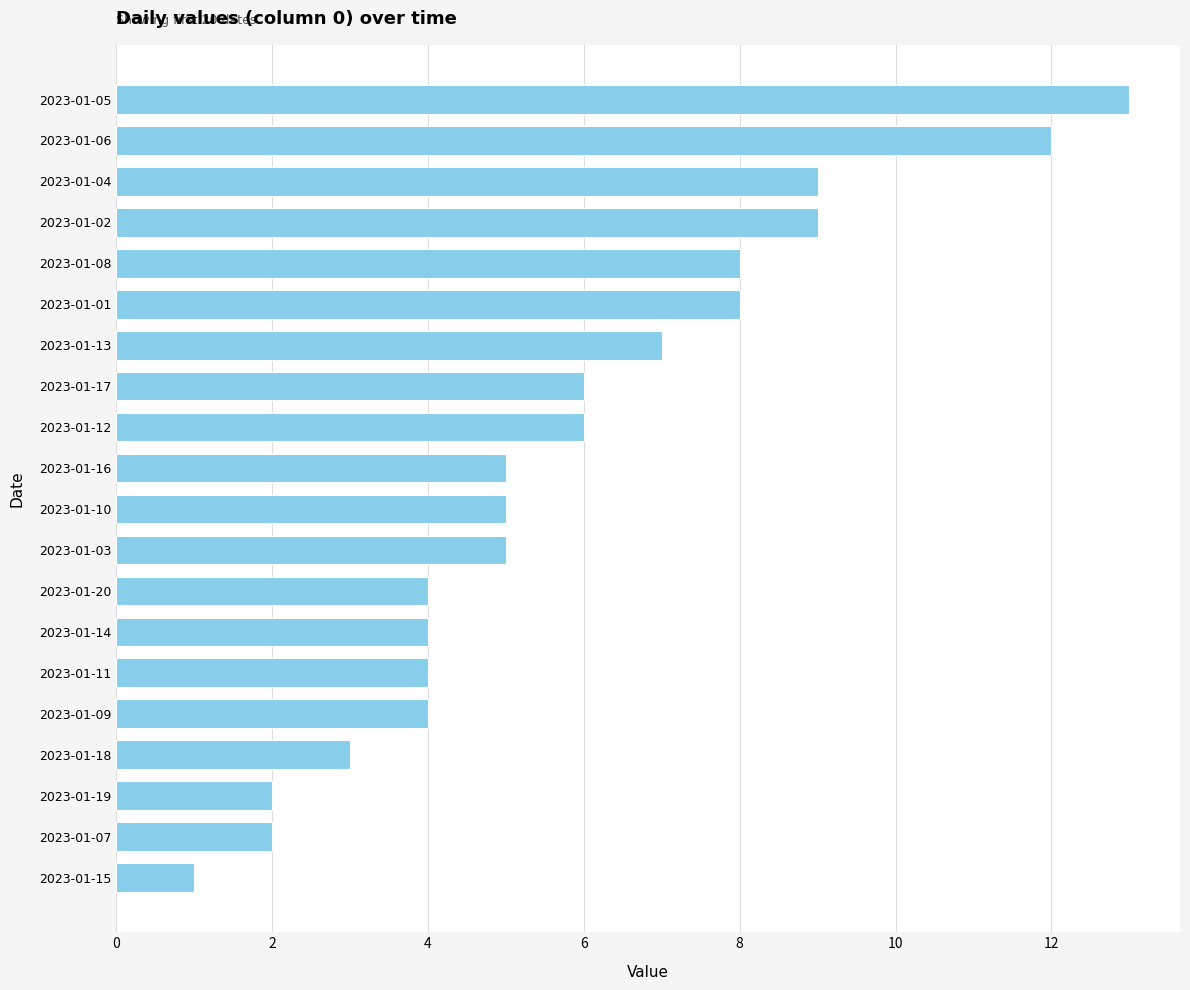

What is the change in value from 2023-01-06 to 2023-01-16?

-7